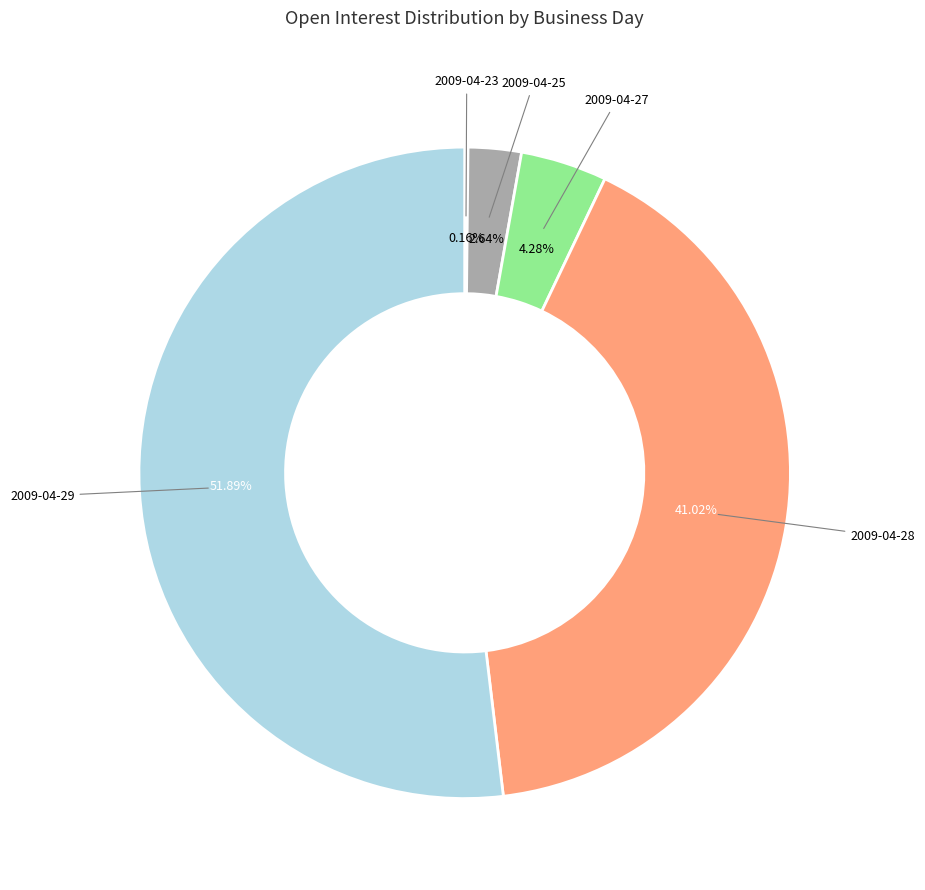

Do 2009-04-27 and 2009-04-25 together represent more than half of the pie?

No